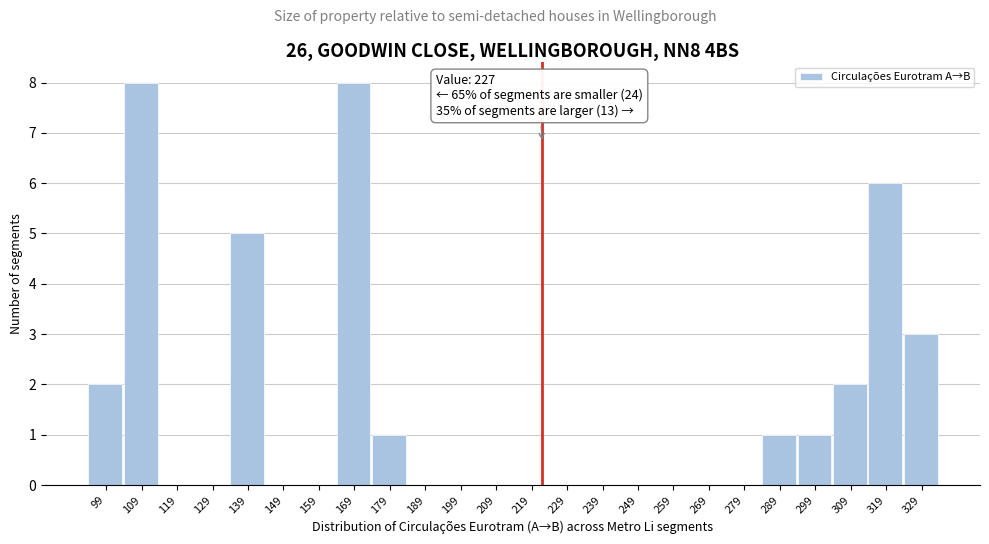

Reading left to right, transcribe all the data shown in this chart.

99=2	109=8	119=0	129=0	139=5	149=0	159=0	169=8	179=1	189=0	199=0	209=0	219=0	229=0	239=0	249=0	259=0	269=0	279=0	289=1	299=1	309=2	319=6	329=3